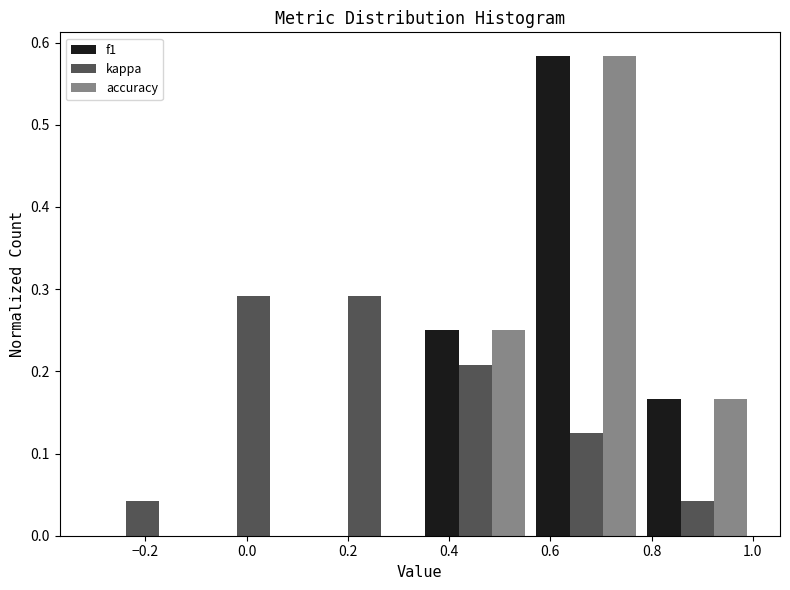

Reading left to right, transcribe this chart: for each range on the x-axis, give the height of each series' bar. Neither the bar edges nor the heights are printed on the chart, so give them approximately, as read against the axes.

-0.32 to -0.10: f1=0	kappa=0.04	accuracy=0
-0.10 to 0.12: f1=0	kappa=0.29	accuracy=0
0.12 to 0.34: f1=0	kappa=0.29	accuracy=0
0.34 to 0.56: f1=0.25	kappa=0.21	accuracy=0.25
0.56 to 0.78: f1=0.58	kappa=0.13	accuracy=0.58
0.78 to 1.00: f1=0.17	kappa=0.04	accuracy=0.17